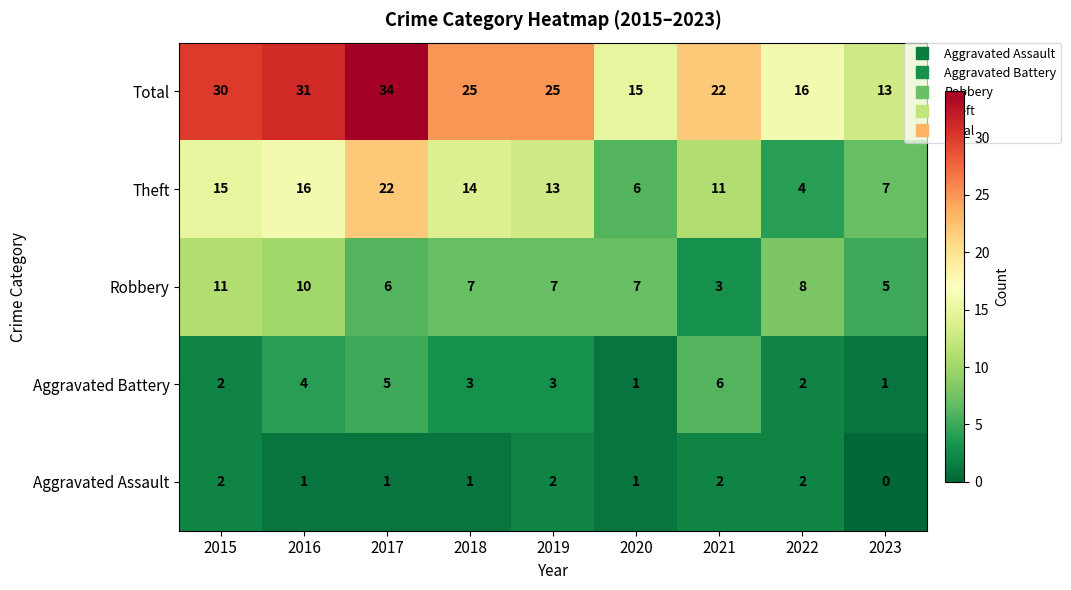

What is the spread (max minus min) of values at 2017?

33